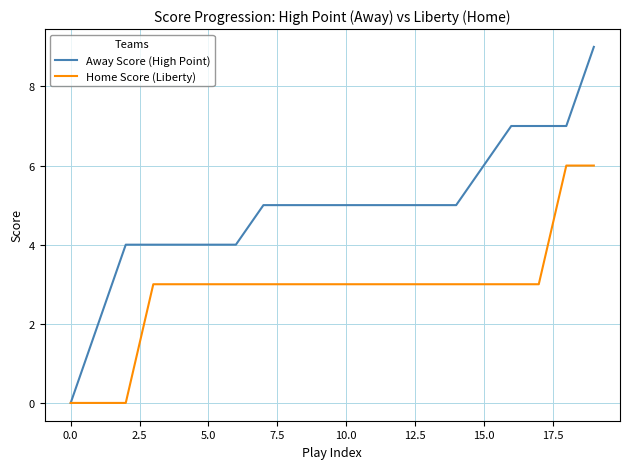

What is the maximum value shown in the chart?

9